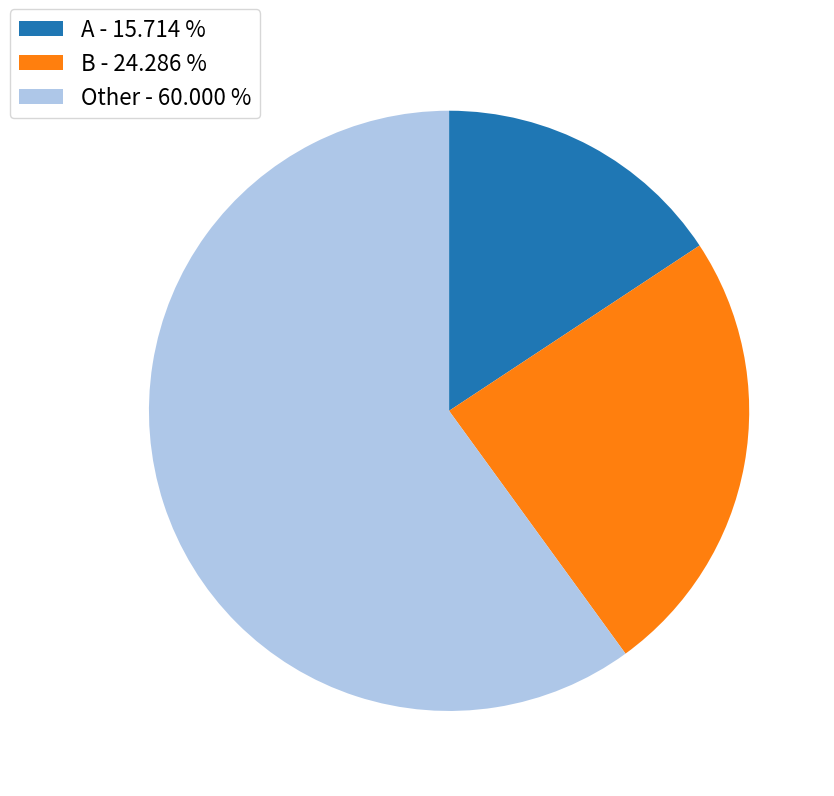

Which slice is the smallest?

A